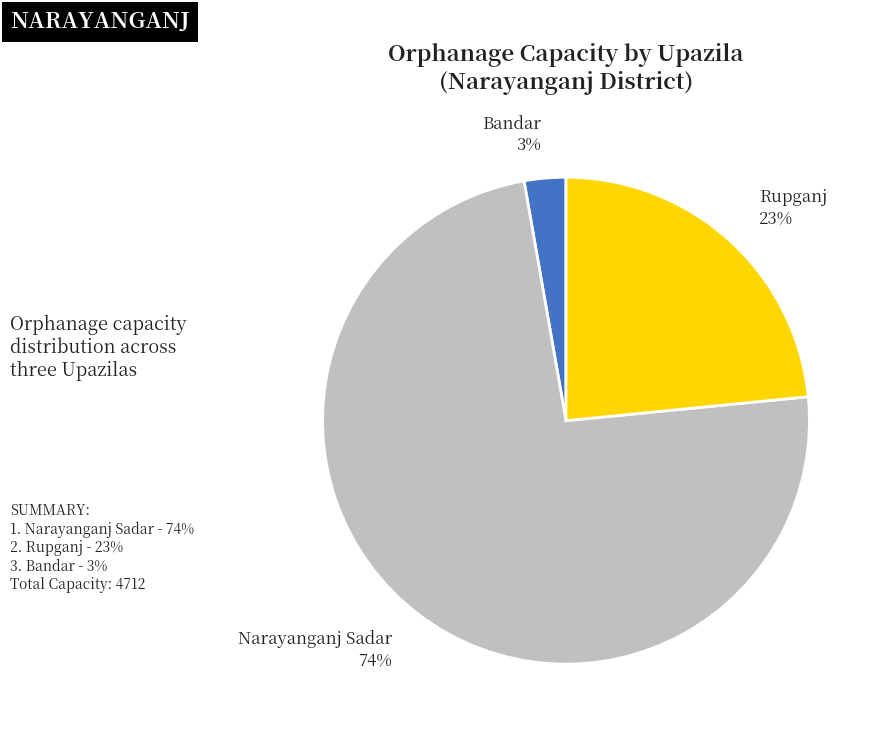

Which category has the biggest portion of the pie?

Narayanganj Sadar 74%